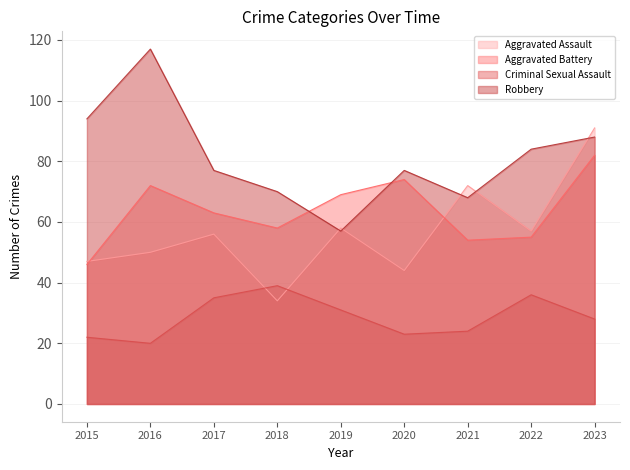

True or false: Aggravated Battery has more than 2 points higher than both neighbors.

False